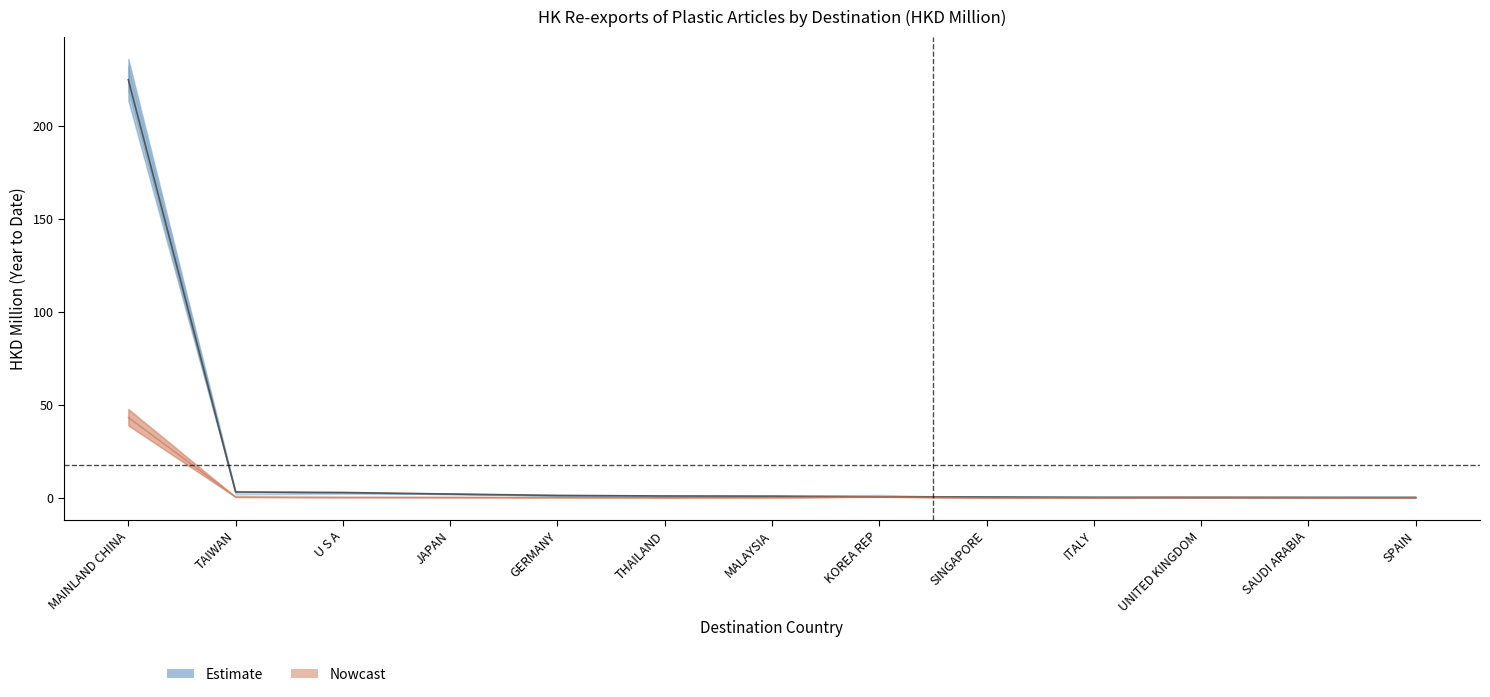

True or false: Estimate_low has a value of 0.2 at SINGAPORE.

True